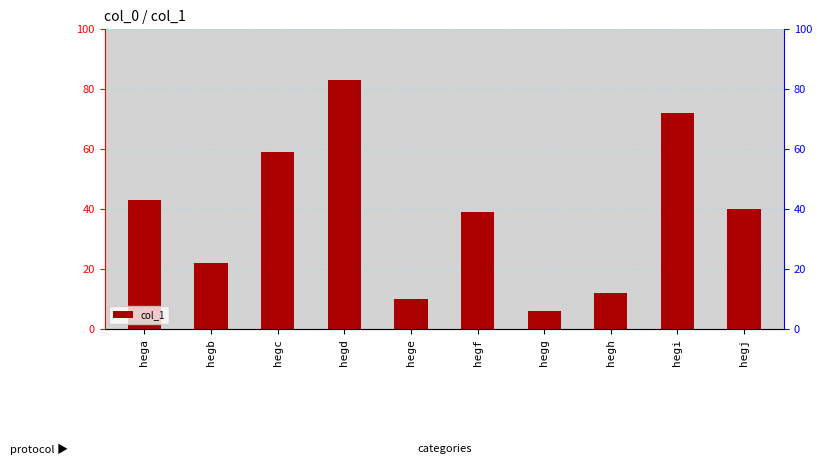

What is the greatest value displayed?

83